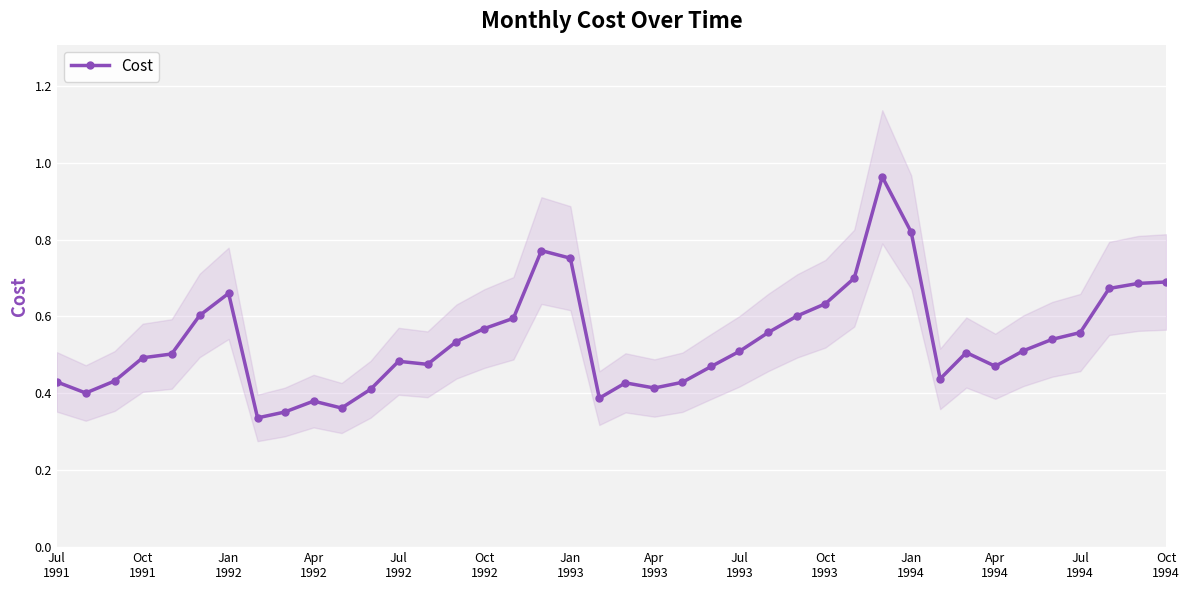

True or false: Cost has more than 1 points higher than both neighbors.

True